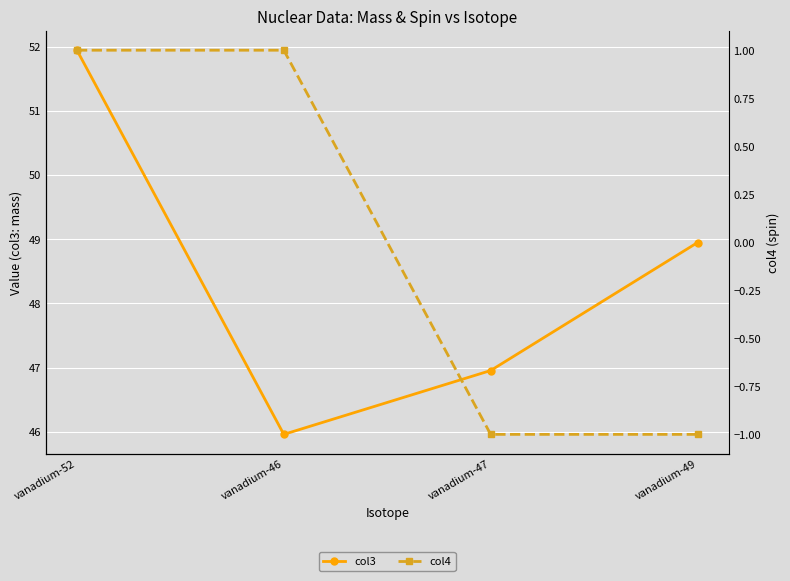

What are all the series names shown in the legend?

col3, col4